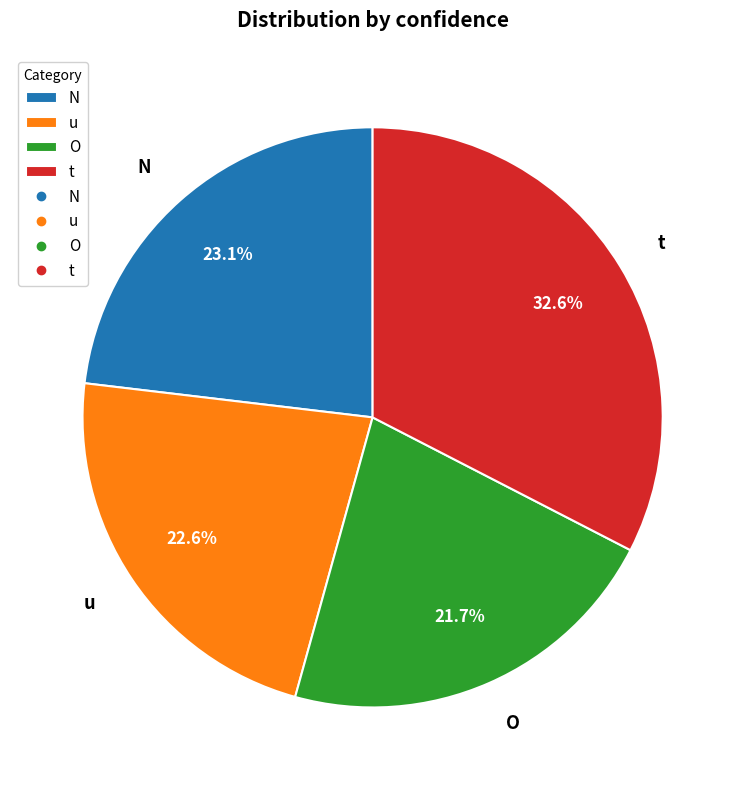

Between u and O, which is larger?

u